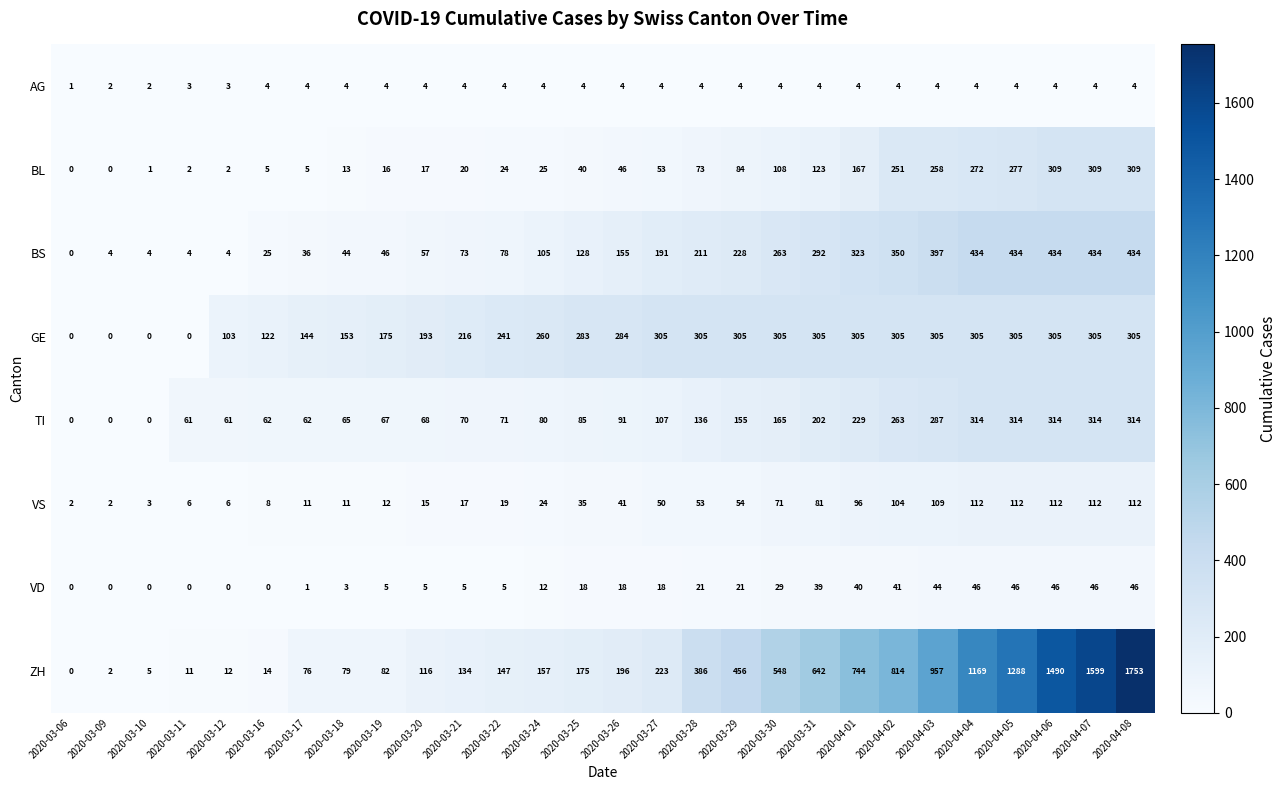

What is the maximum value shown in the chart?

1753